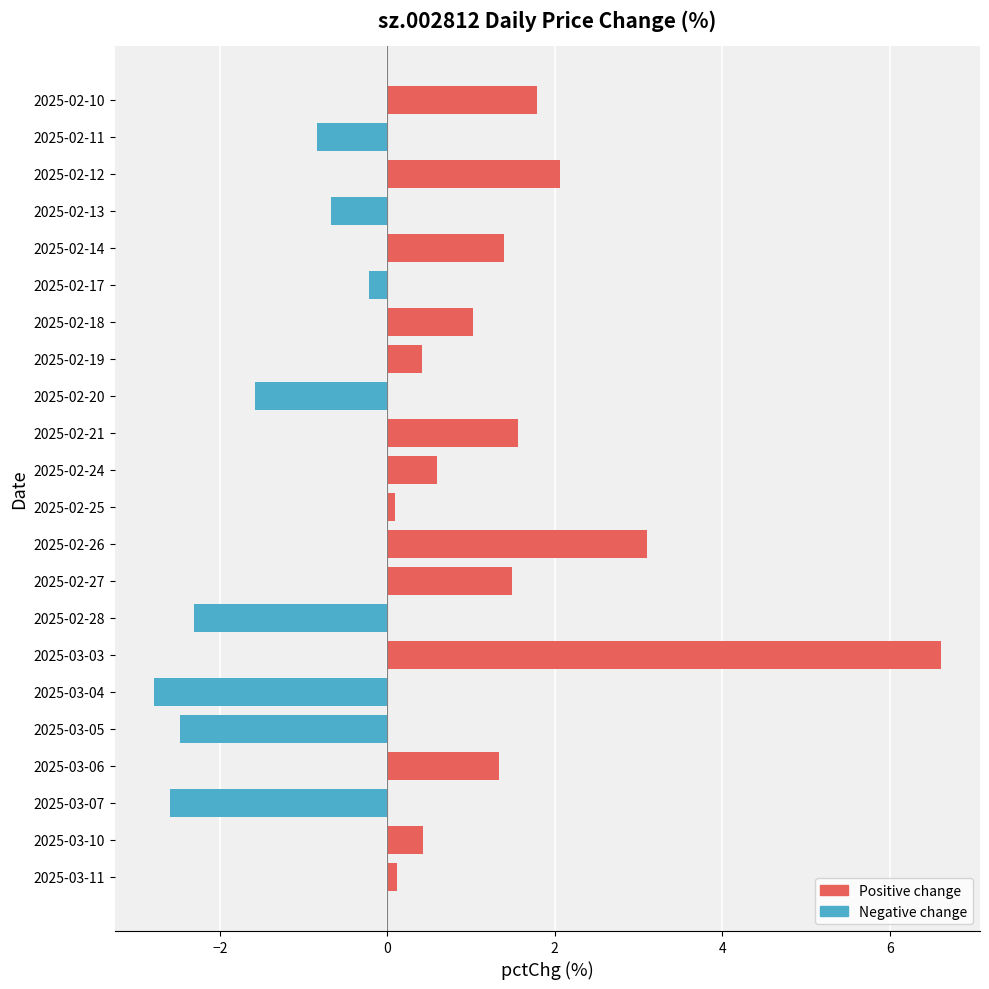

How many bars are there in total?

22